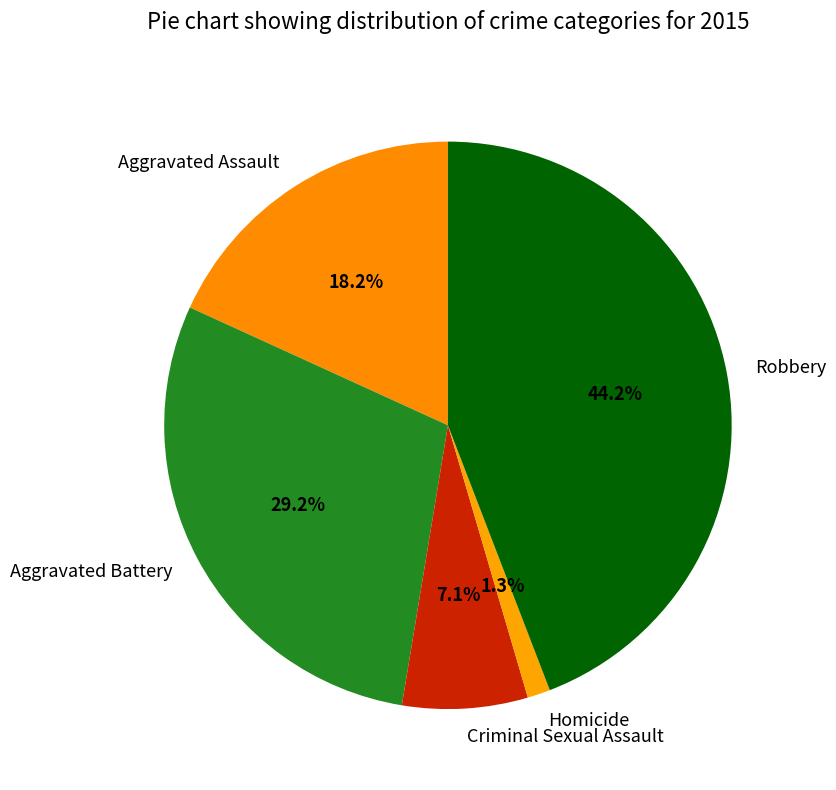

How many segments does this pie chart have?

5